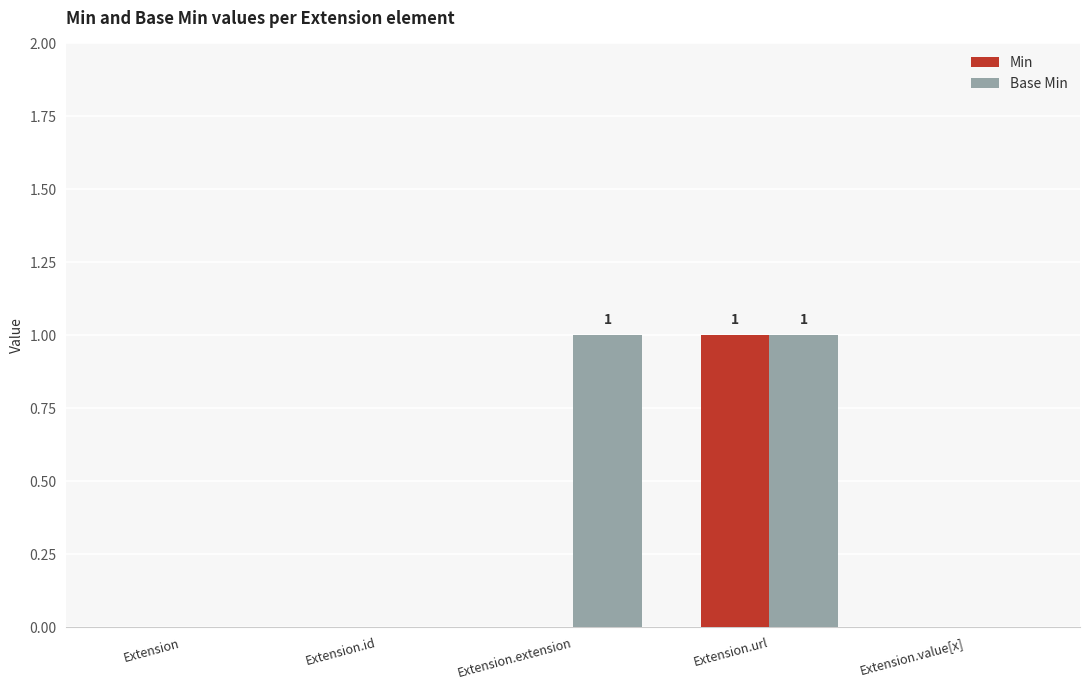

Is the value of Base Min at Extension.id greater than the value of Min at Extension.url?

No